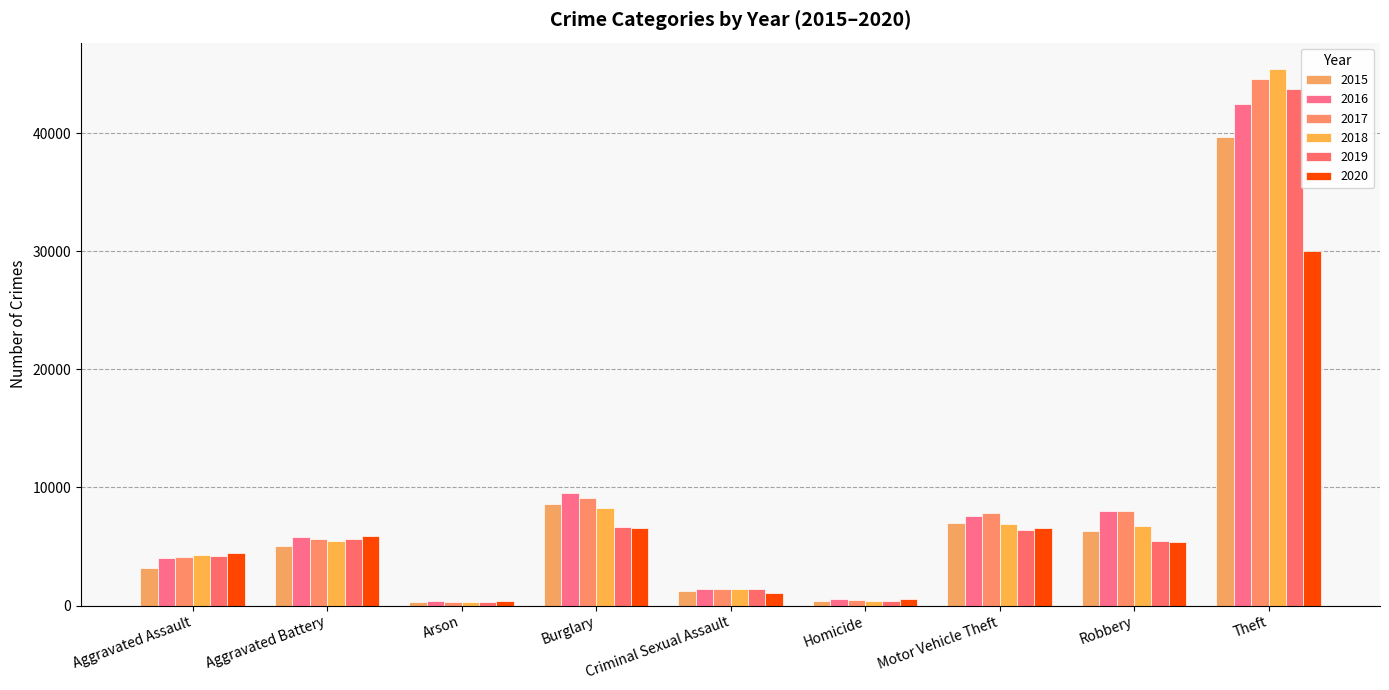

List the labels in order of 2018 value, smallest first.

Arson, Homicide, Criminal Sexual Assault, Aggravated Assault, Aggravated Battery, Robbery, Motor Vehicle Theft, Burglary, Theft